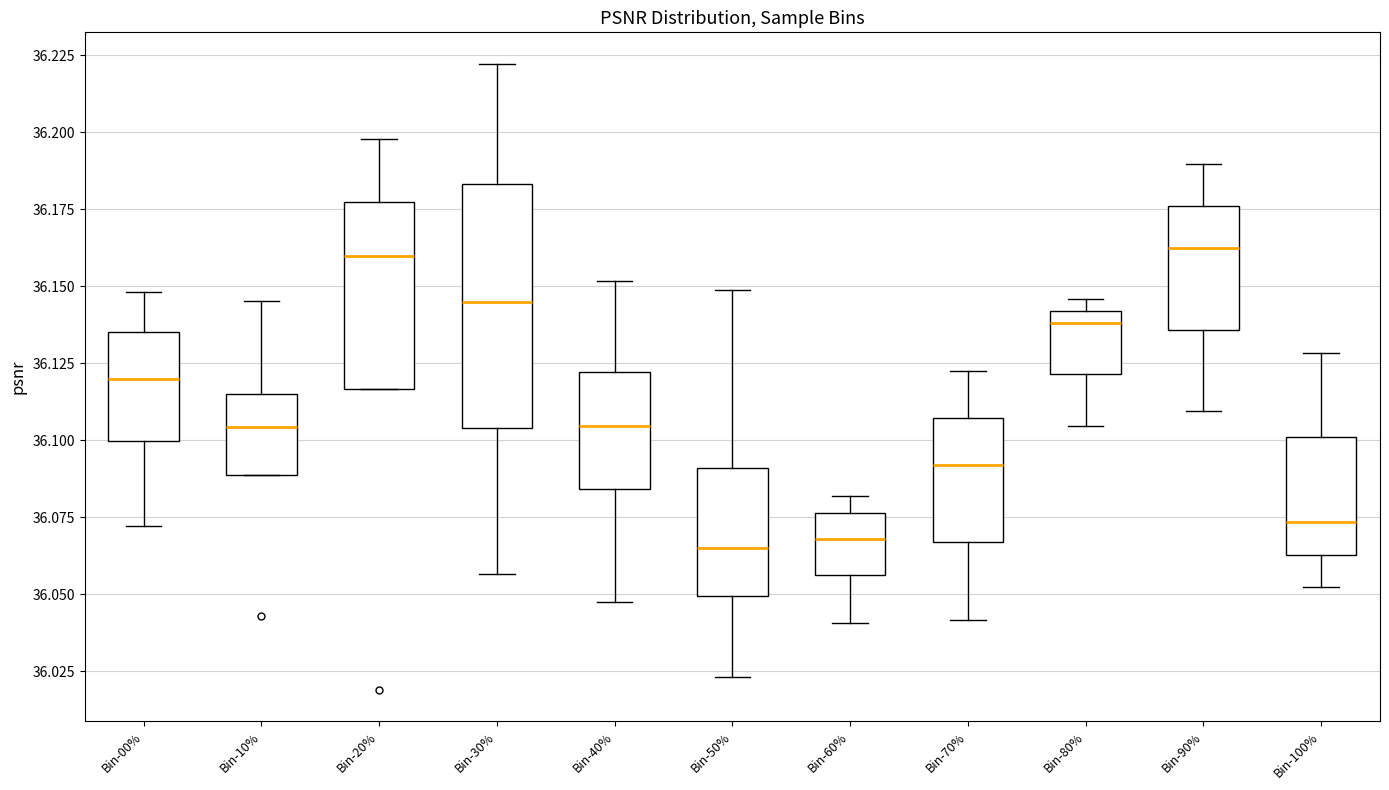

Reading left to right, transcribe this box plot: for each box, give where its median line is, the range the box spans, and where its two whiskers end, as read against the y-axis. The values are not printed on the chart, so give them approximately, as read against the axis.

Bin-00%: median 36.120, box 36.100 to 36.135, whiskers 36.070 to 36.150
Bin-10%: median 36.105, box 36.090 to 36.115, whiskers 36.090 to 36.145
Bin-20%: median 36.160, box 36.115 to 36.175, whiskers 36.115 to 36.200
Bin-30%: median 36.145, box 36.105 to 36.185, whiskers 36.055 to 36.220
Bin-40%: median 36.105, box 36.085 to 36.120, whiskers 36.050 to 36.150
Bin-50%: median 36.065, box 36.050 to 36.090, whiskers 36.025 to 36.150
Bin-60%: median 36.070, box 36.055 to 36.075, whiskers 36.040 to 36.080
Bin-70%: median 36.090, box 36.065 to 36.105, whiskers 36.040 to 36.120
Bin-80%: median 36.140 (just below the box's upper edge), box 36.120 to 36.140, whiskers 36.105 to 36.145
Bin-90%: median 36.160, box 36.135 to 36.175, whiskers 36.110 to 36.190
Bin-100%: median 36.075, box 36.065 to 36.100, whiskers 36.050 to 36.130